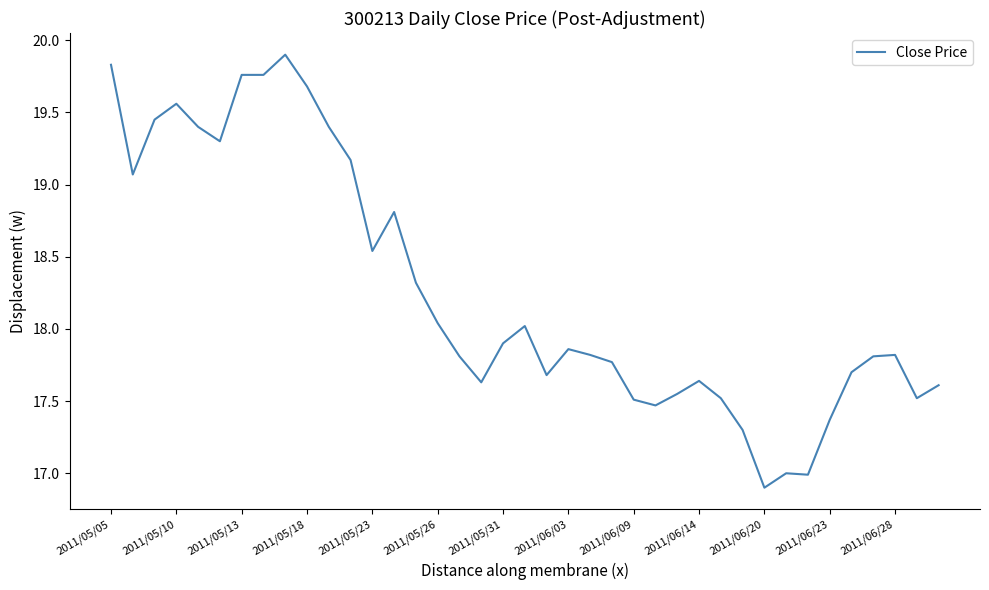

What is the difference between the maximum and minimum values?

3.0